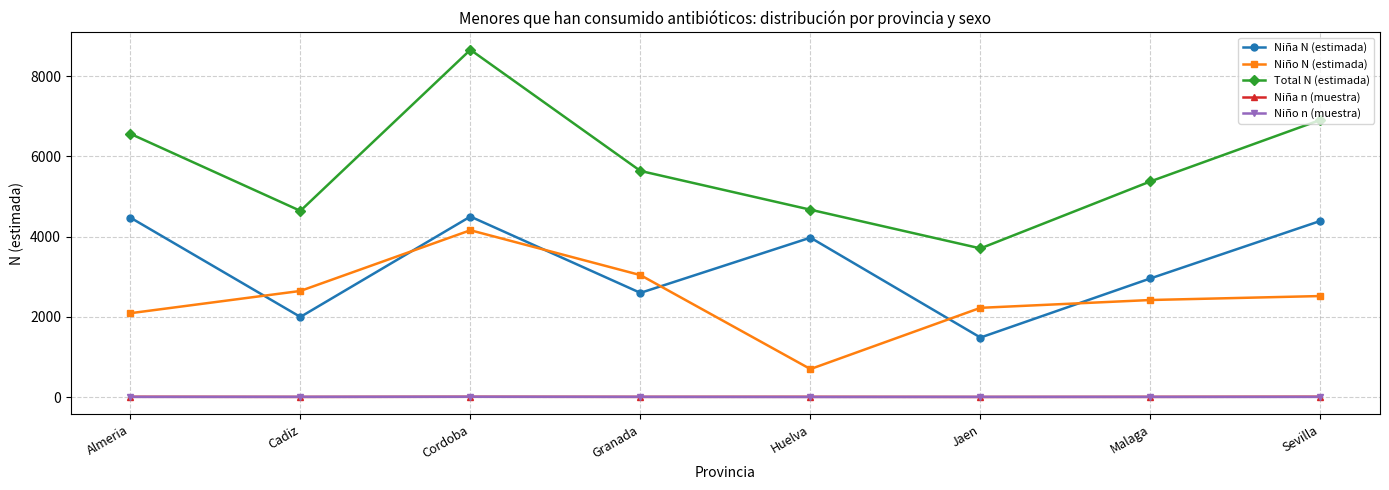

Which series has the largest range (max minus min)?

Total N (estimada)